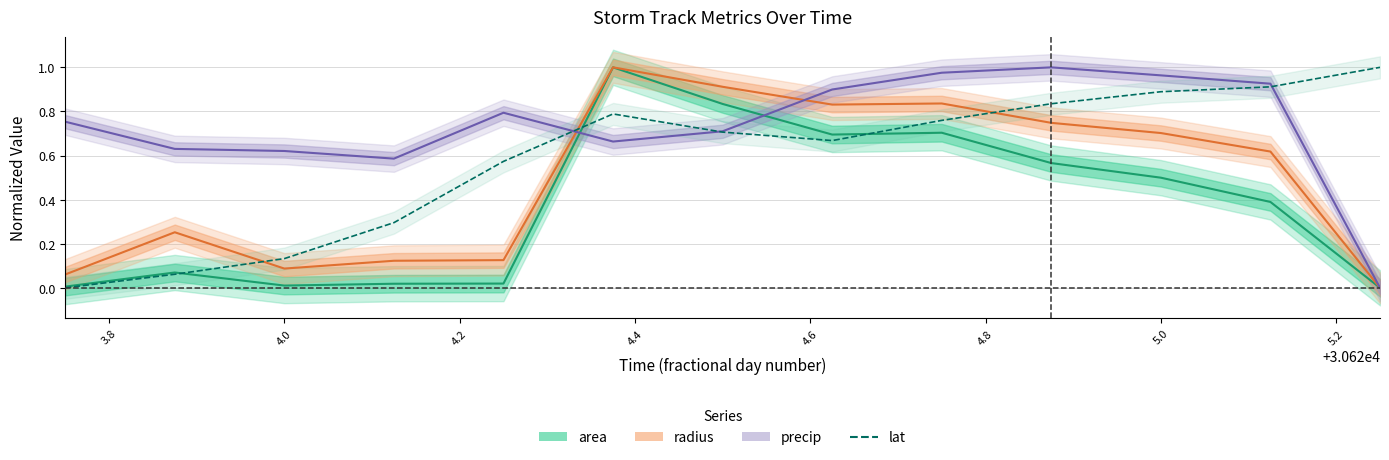

Rank the series by their maximum value, from highest to lowest.

area, radius, precip, lat